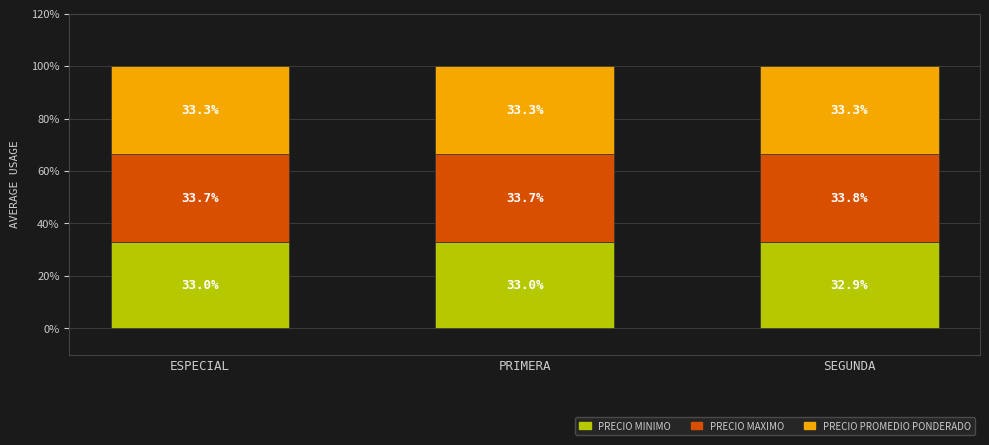

What is the total value across all series at ESPECIAL?

100.0